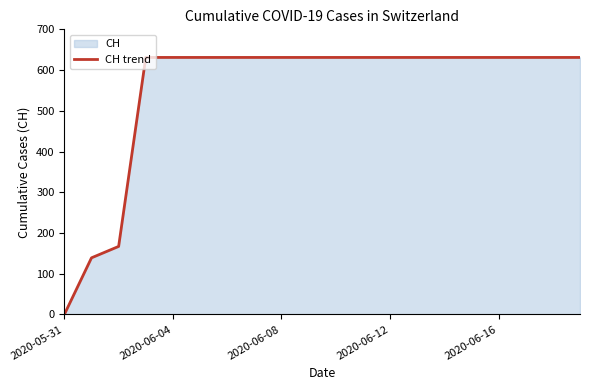

What is the label of the 20th point from the left?

19